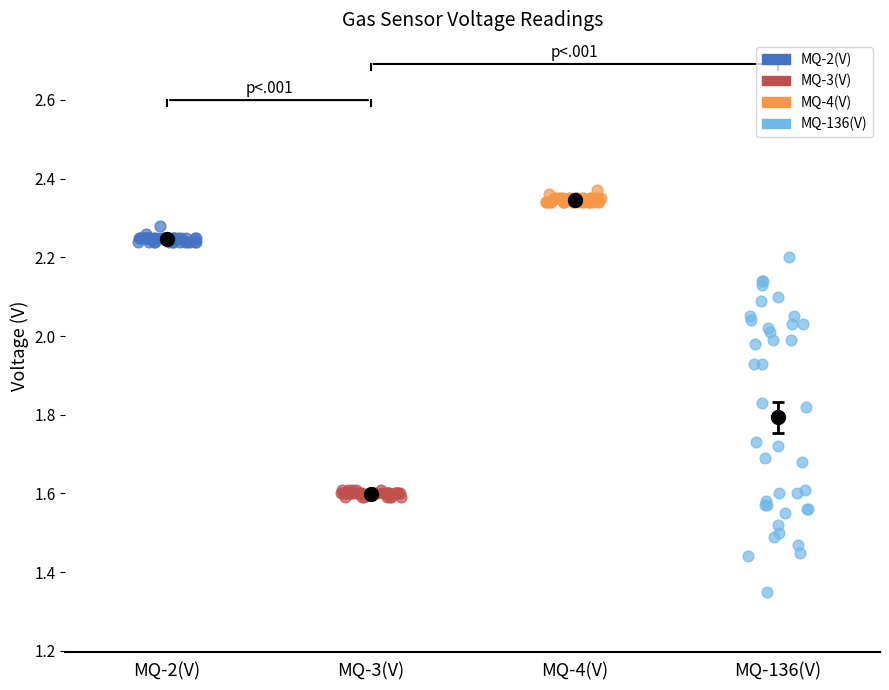

What are all the series names shown in the legend?

MQ-2(V), MQ-3(V), MQ-4(V), MQ-136(V)